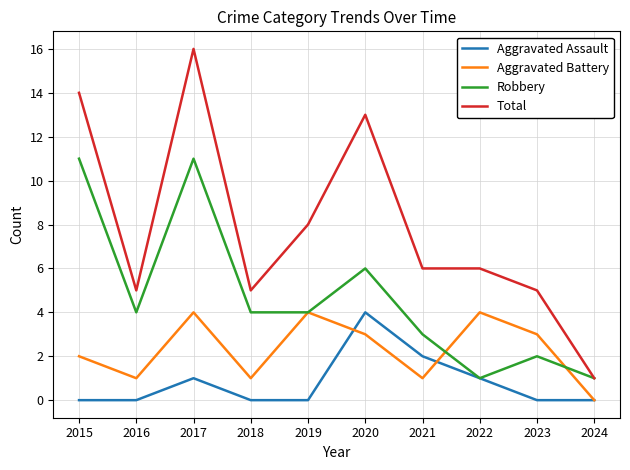

What is the difference between the highest and lowest values at 2021?

5